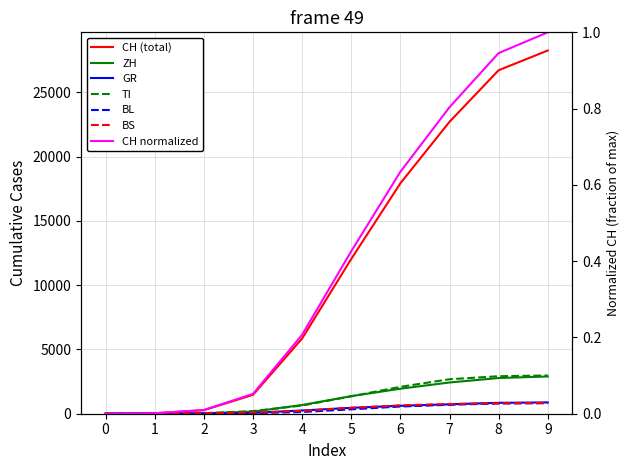

The ZH series shows 2829.1 at 6. True or false?

False